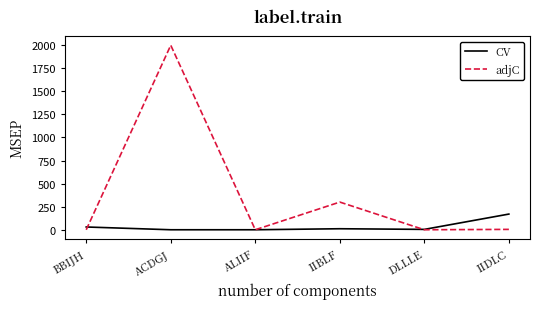

Which series has the largest total across all categories?

adjC